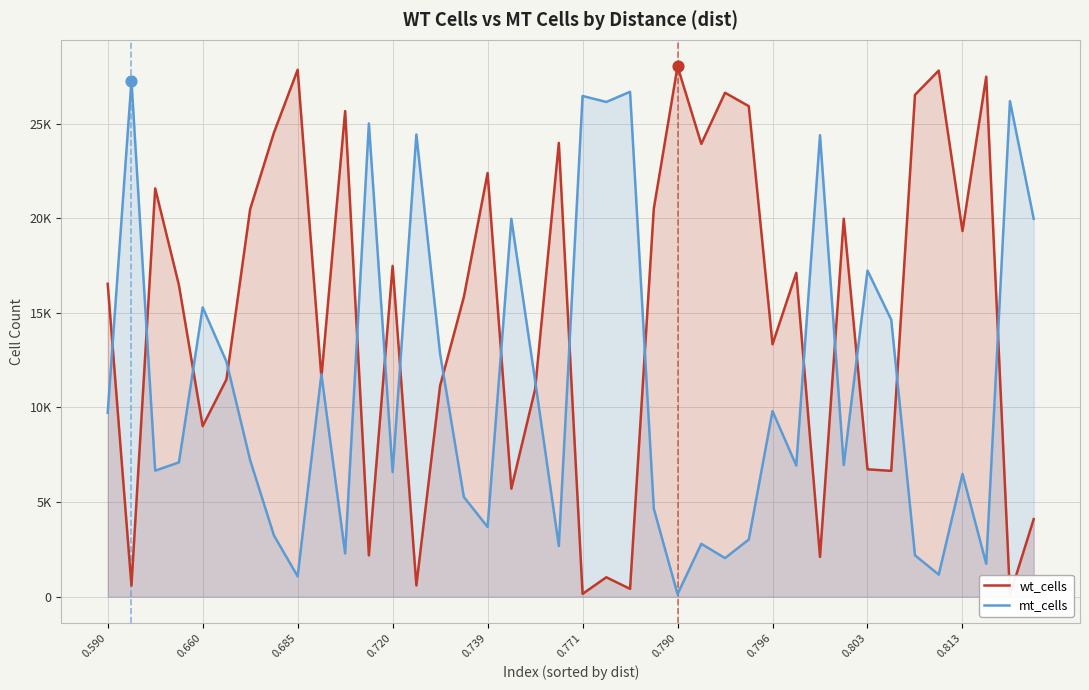

What are all the series names shown in the legend?

wt_cells, mt_cells